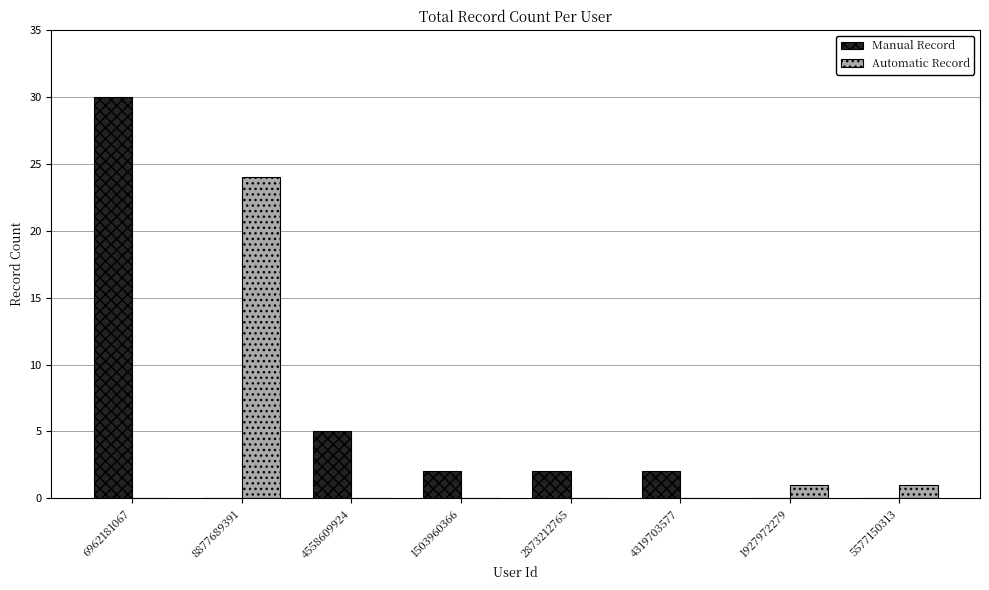

How many distinct data groups are displayed?

2